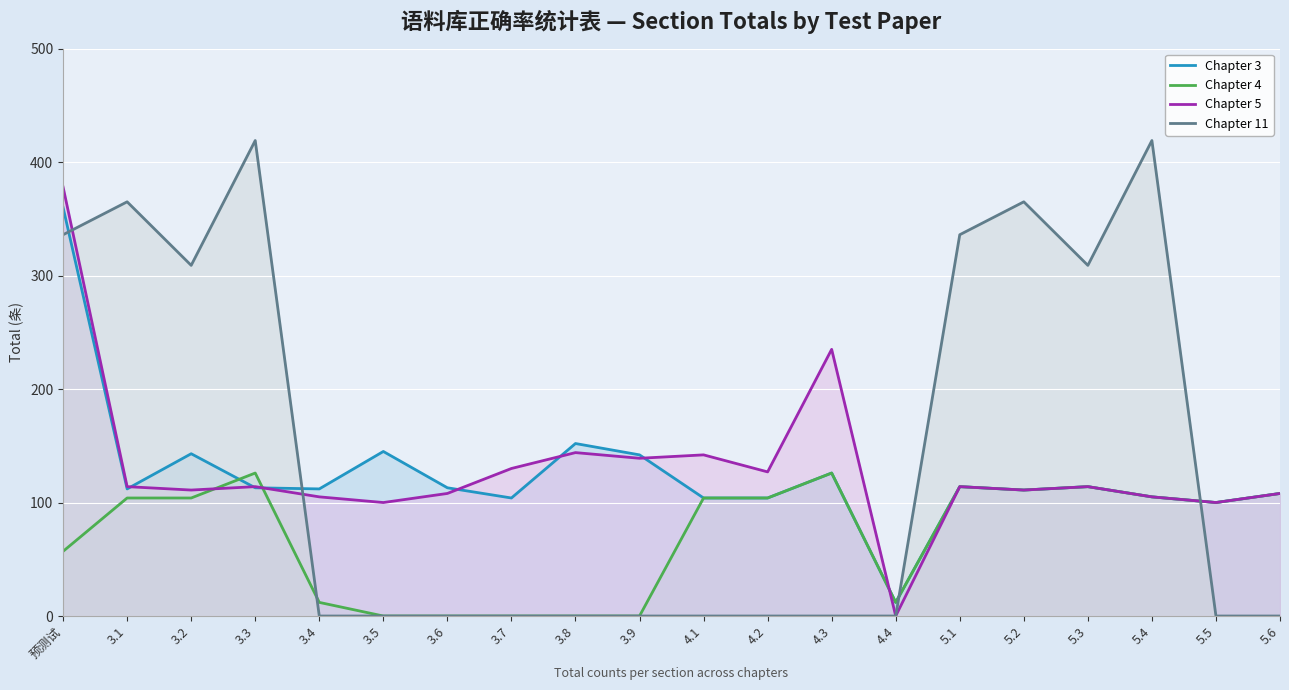

How many intersections are there between Chapter 4 and Chapter 5?

3